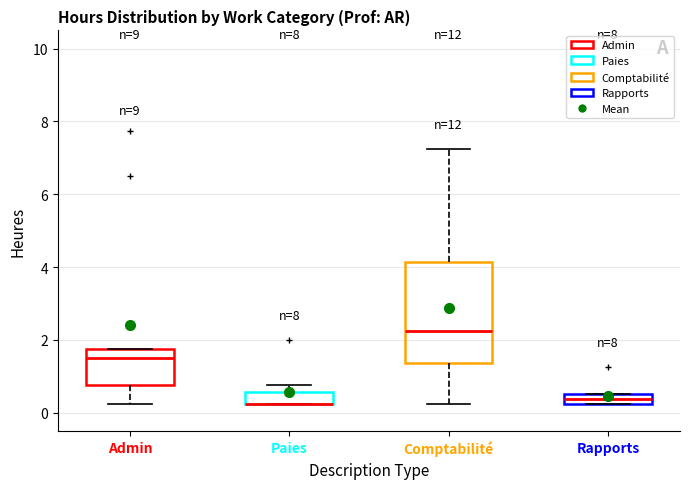

Where does the median line of the box for Admin sit on the y-axis? The values are not printed on the chart, so give them approximately, as read against the axis.

1.6